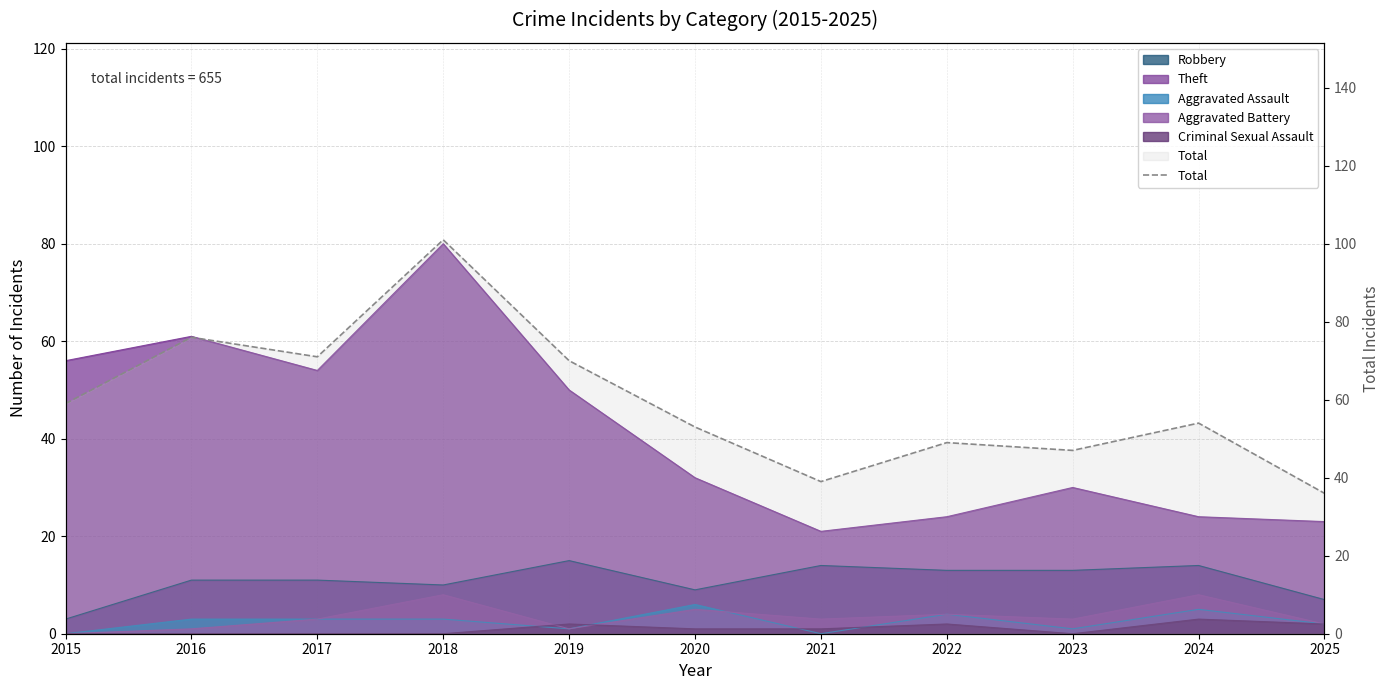

Reading left to right, what are all the values shown in this chart?

59	76	71	101	70	53	39	49	47	54	36